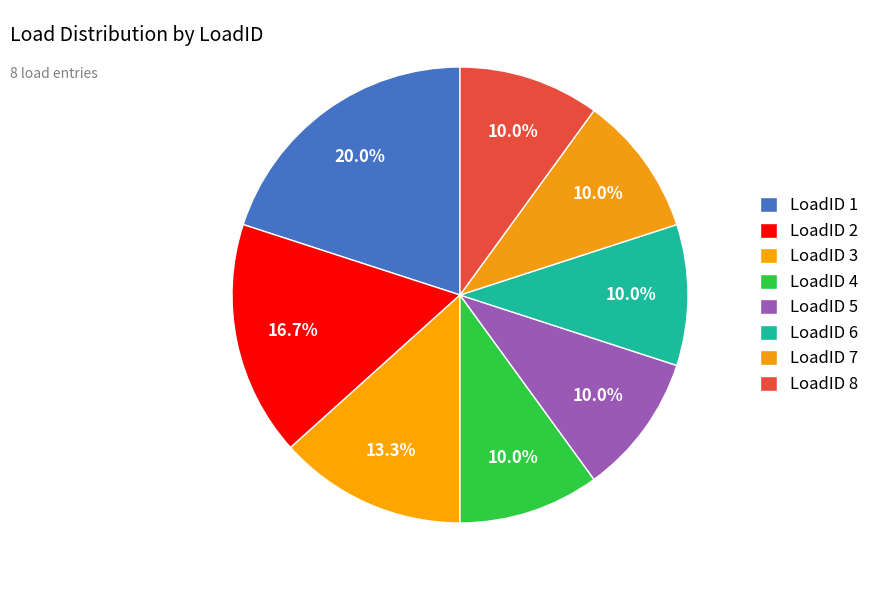

What is the largest slice in the pie chart?

LoadID 1